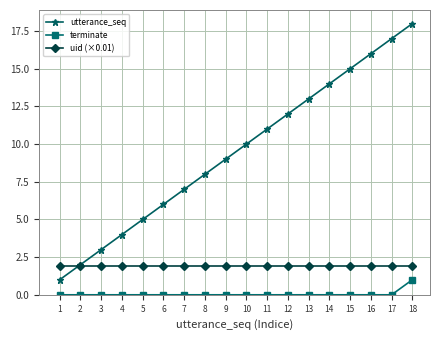

What is the greatest value displayed?

18.0